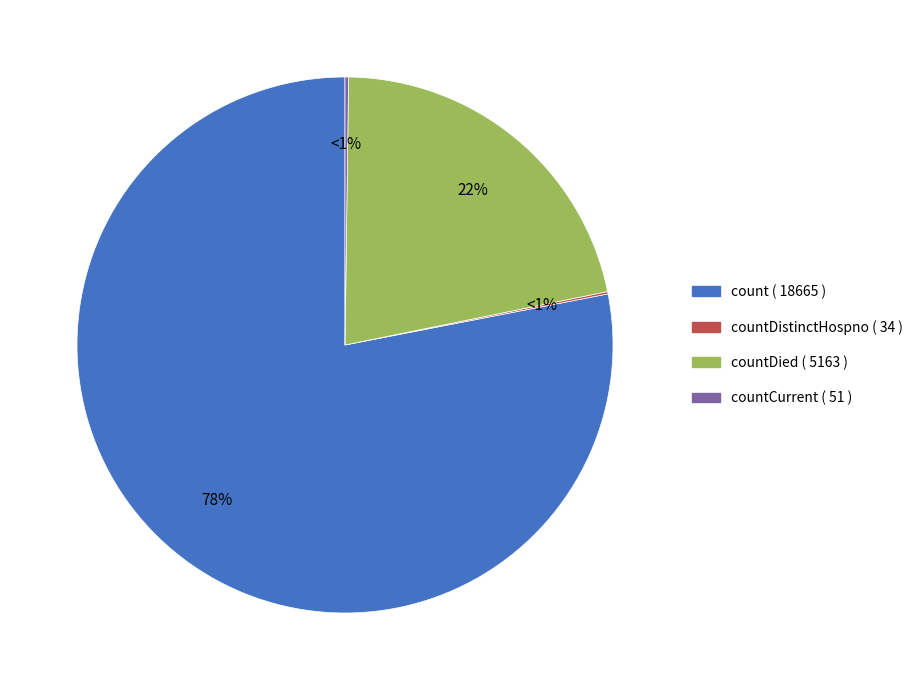

Do countDistinctHospno and countCurrentSuspected together represent more than half of the pie?

No